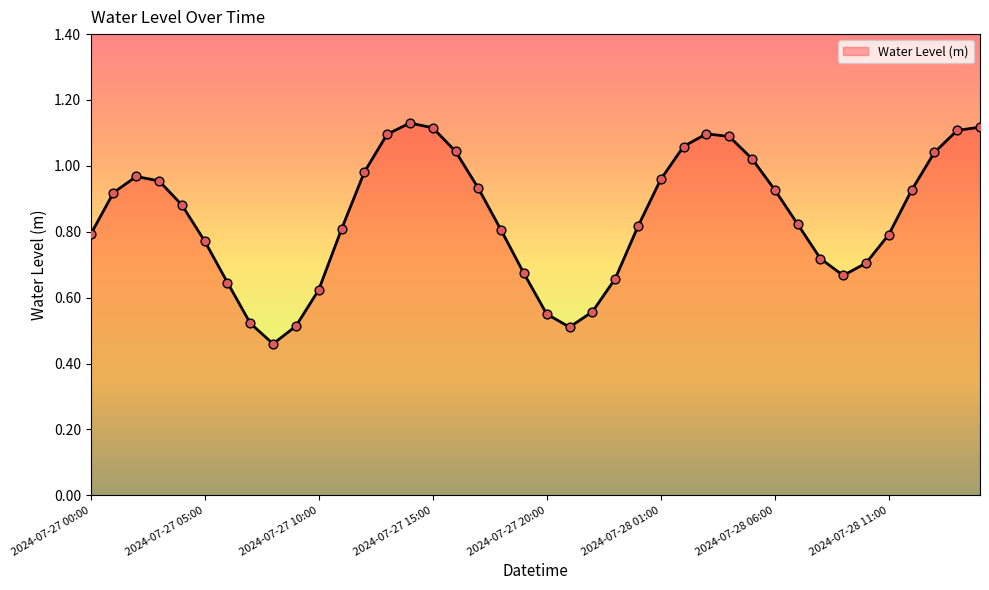

Does the chart have visible grid lines?

No